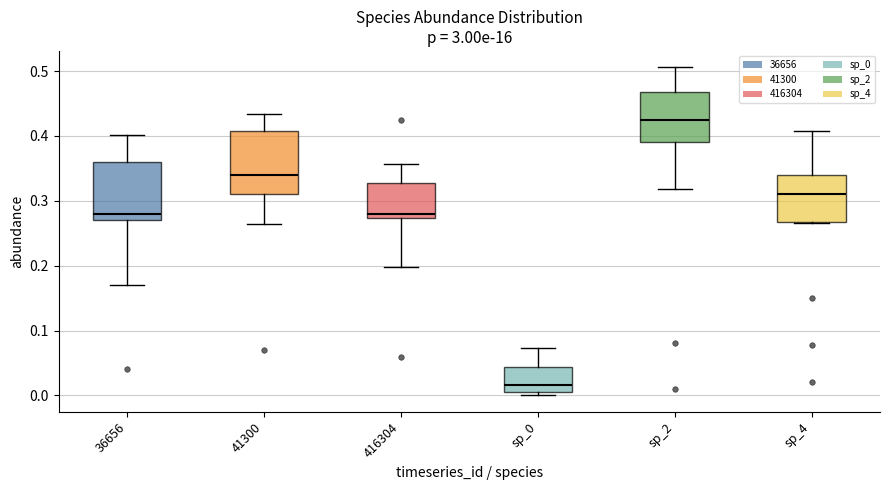

Where does the lower whisker of the box for 41300 end on the y-axis? The values are not printed on the chart, so give them approximately, as read against the axis.

0.26